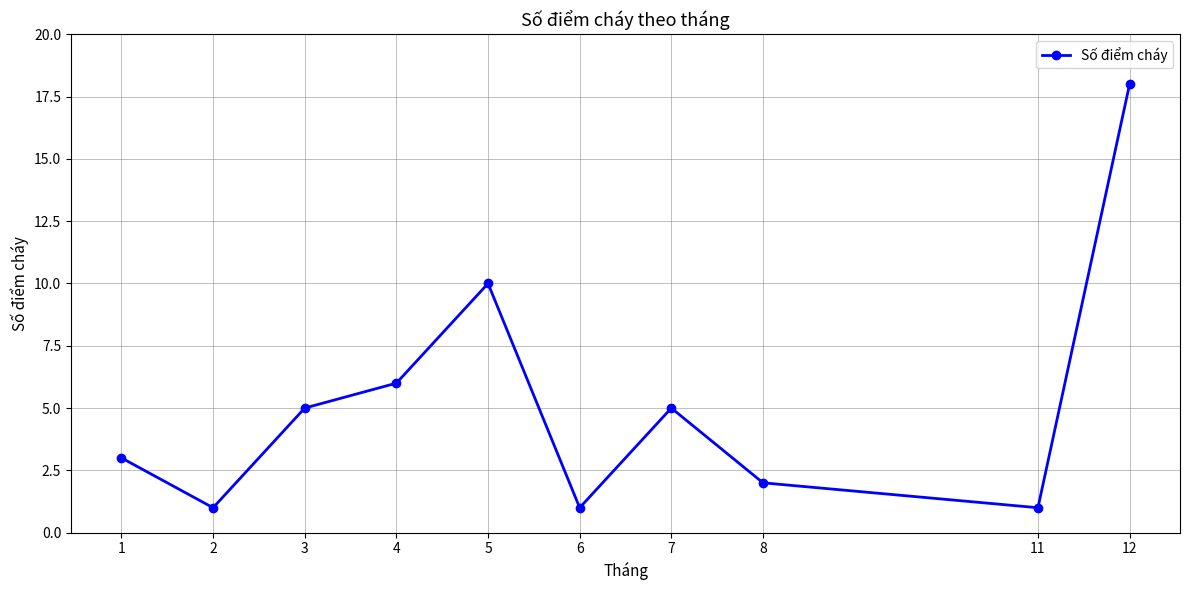

What is the change in value from 2 to 4?

+5